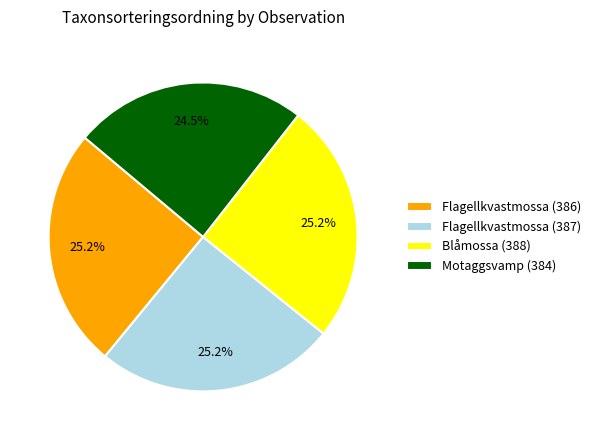

What is the ratio of the value at Motaggsvamp (384) to the value at Flagellkvastmossa (387)?

1.0